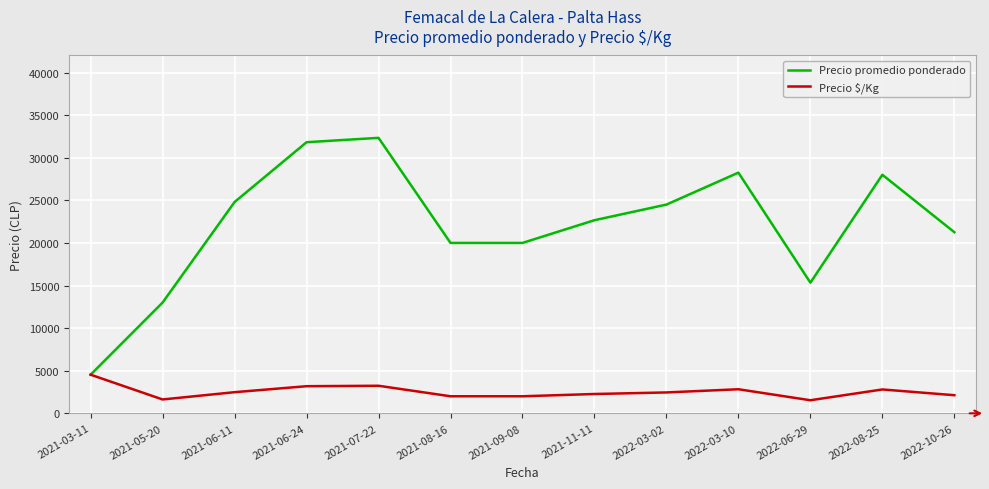

Which series changed the most between 2021-06-24 and 2021-11-11?

Precio promedio ponderado